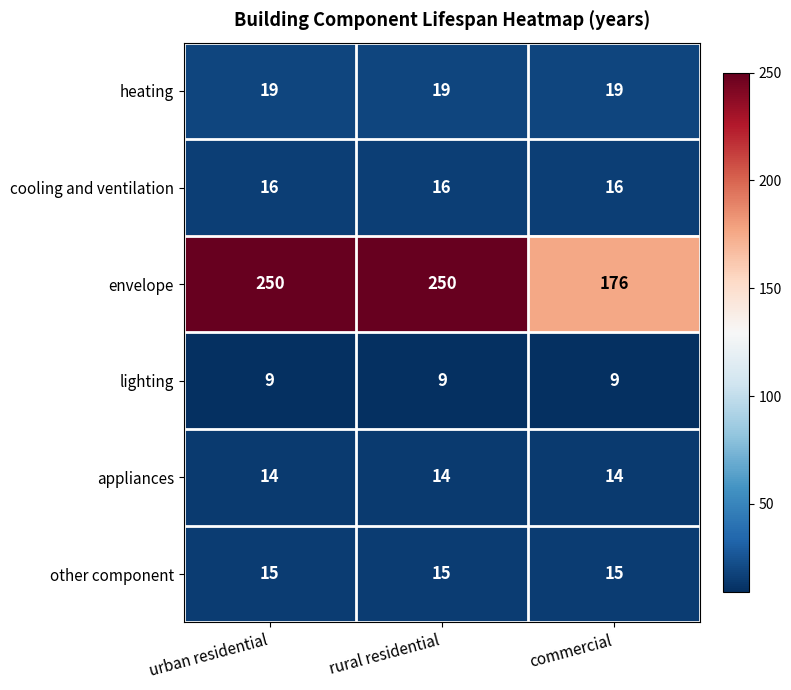

What is the maximum value shown in the chart?

250